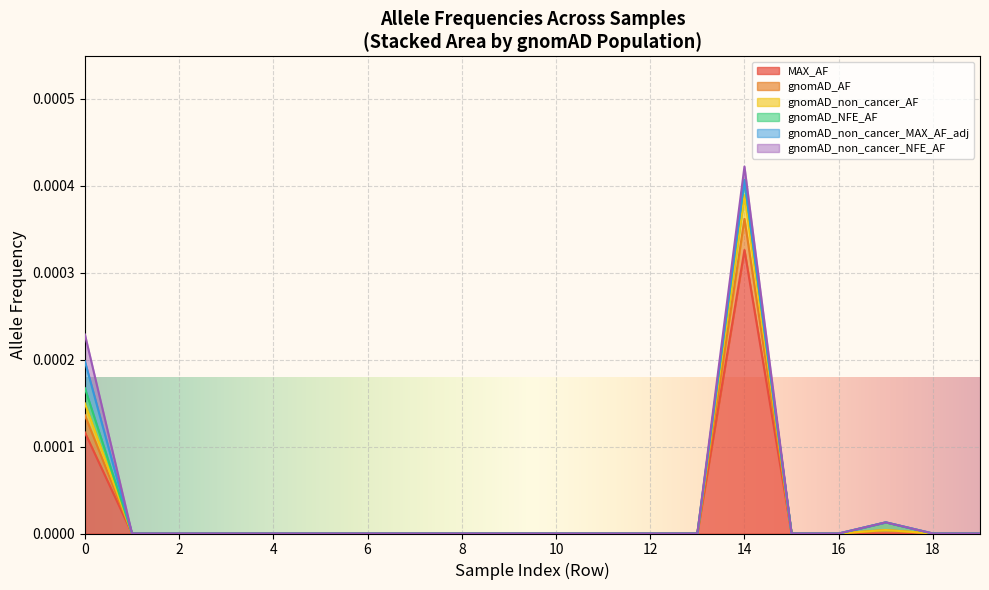

True or false: MAX_AF has more than 2 points higher than both neighbors.

False